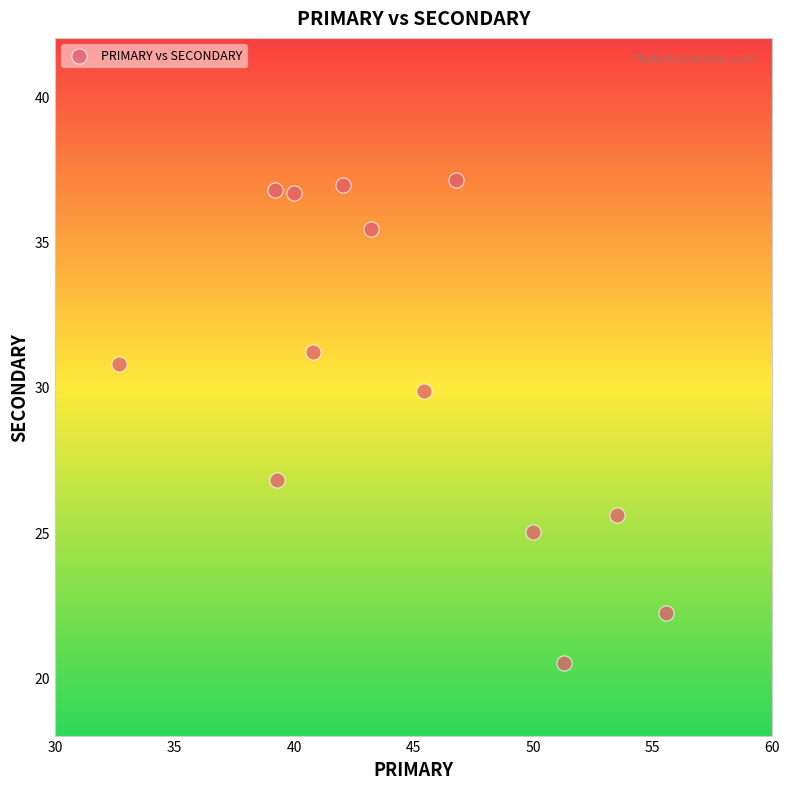

What Y value in the scatter plot is closest to 28?

26.8